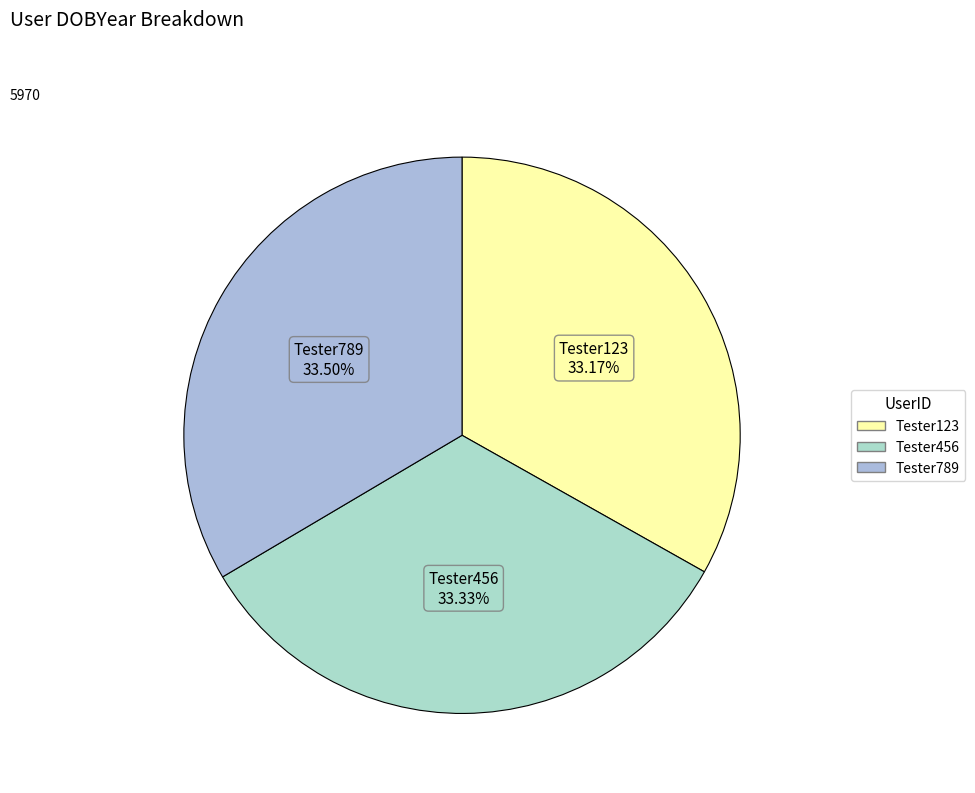

Does any single category account for the majority?

No